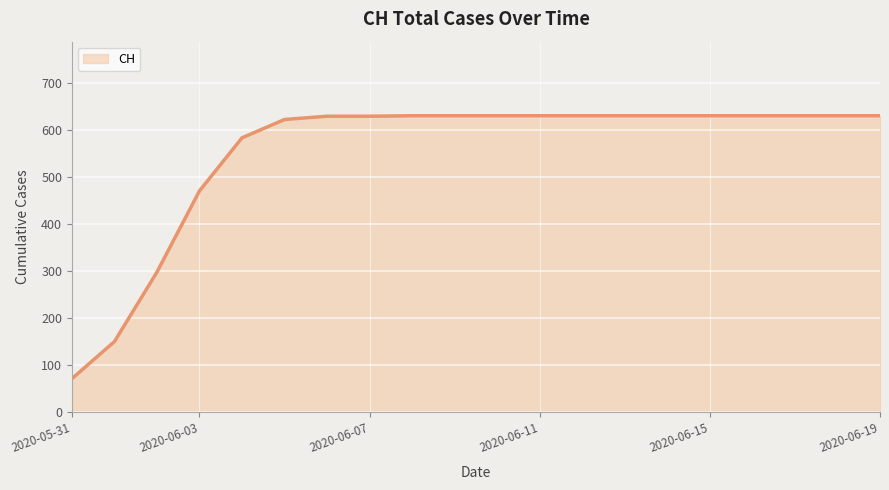

What is the average value?

551